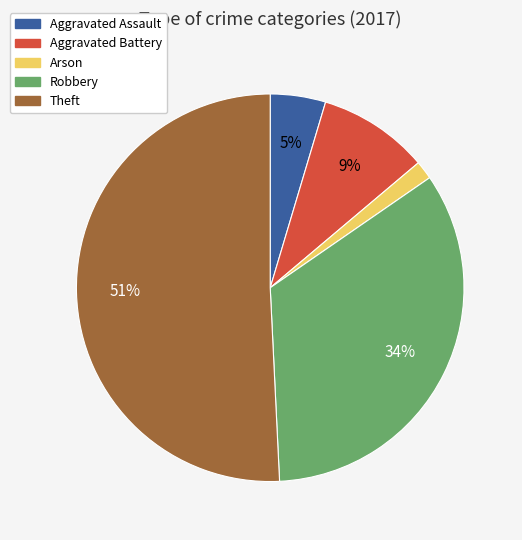

What is the largest slice in the pie chart?

Theft